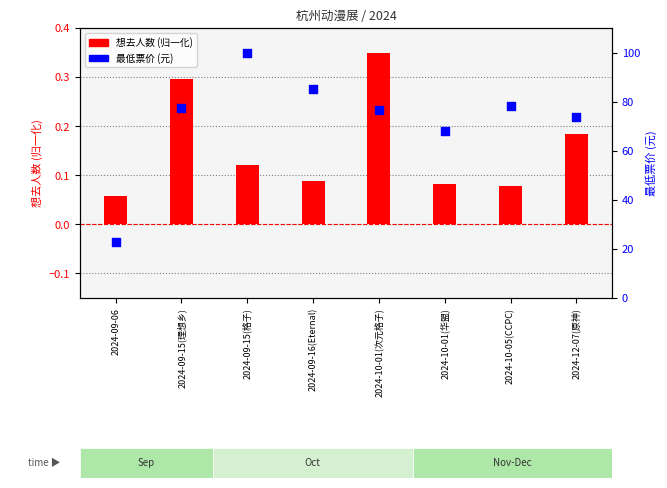

Which series has the widest spread of Y values?

最低票价 (元)